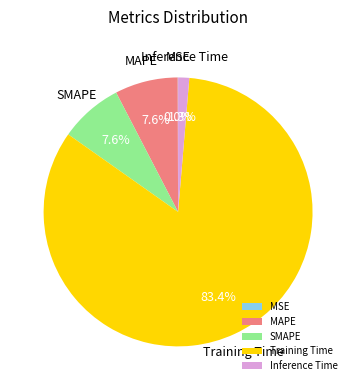

Between MAPE and Training Time, which is larger?

Training Time